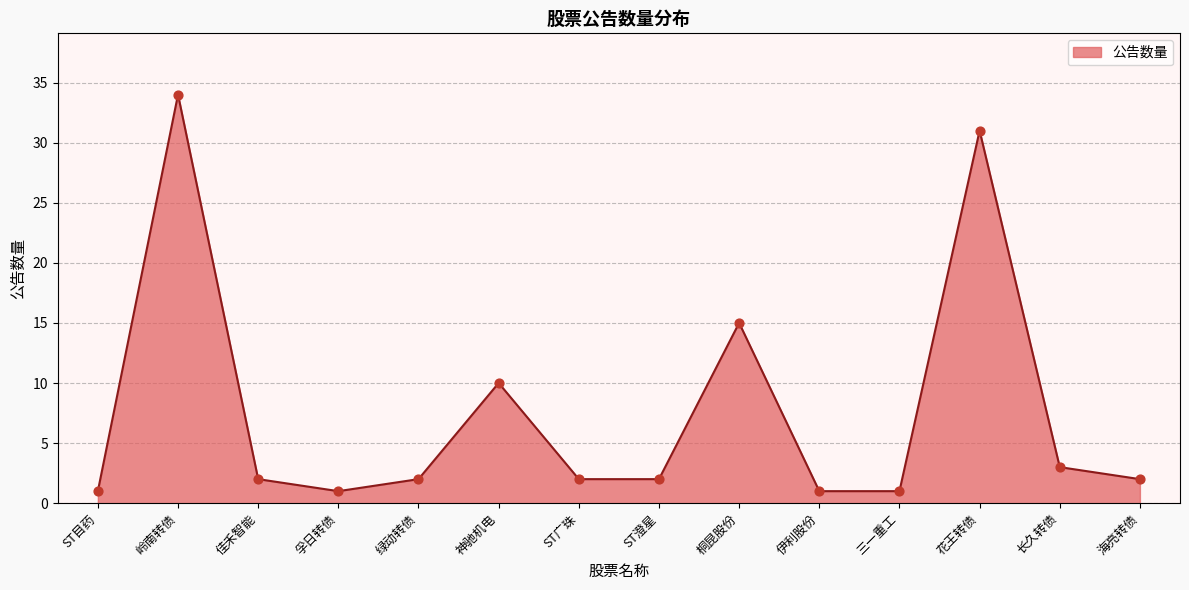

Between 长久转债 and 海亮转债, which is larger?

长久转债